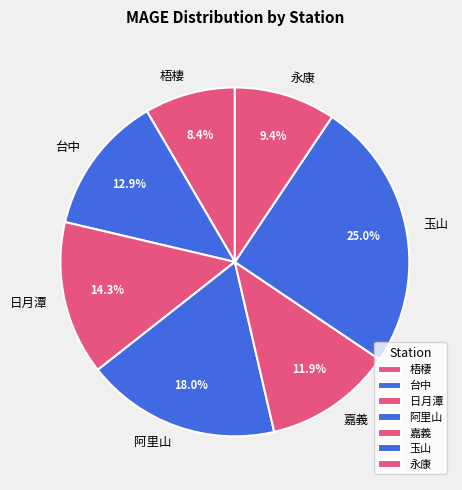

To the nearest percent, what is the difference between the largest and smallest slice percentages?

17%